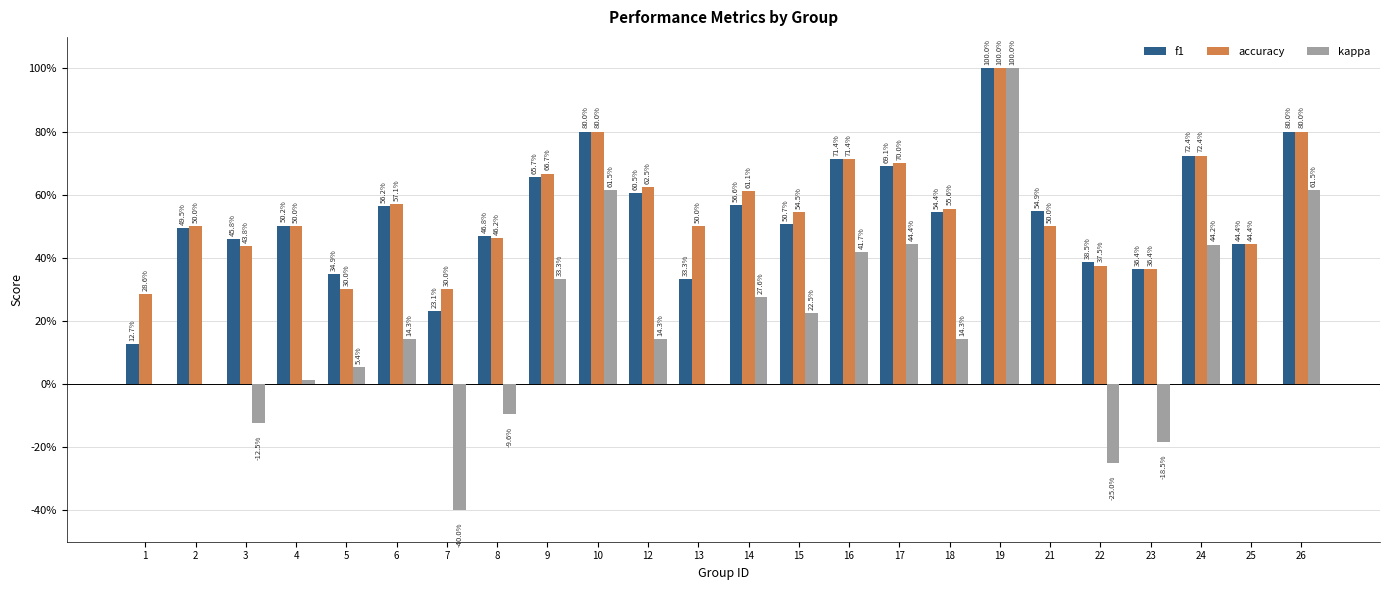

Is it true that accuracy equals 0.5 at 15?

True